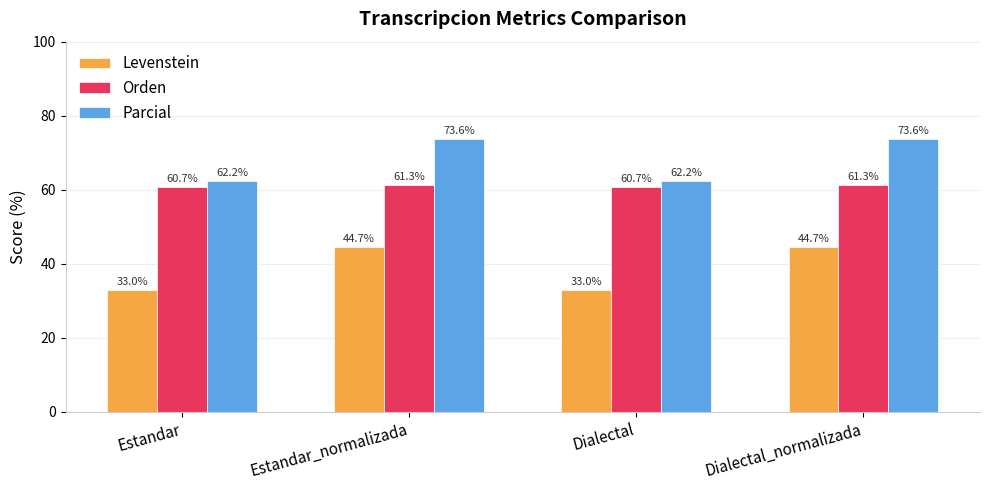

What is the label of the 4th bar from the left?

Dialectal_normalizada